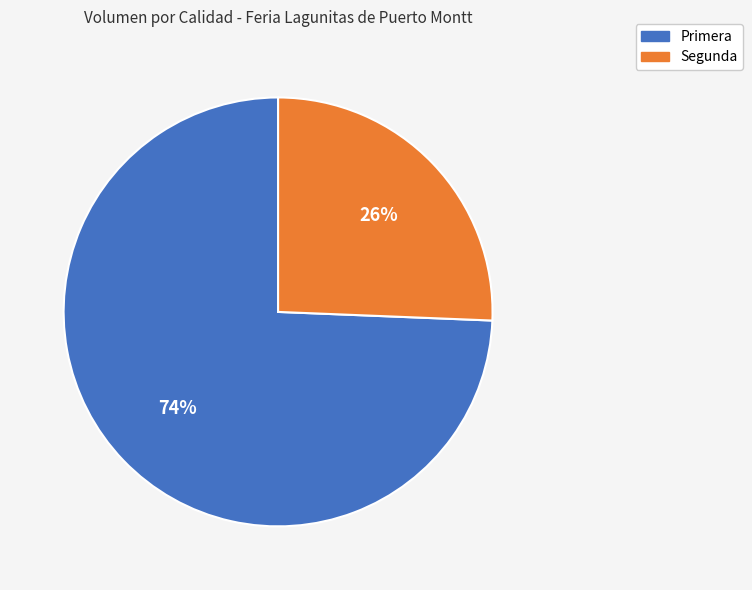

Rank the categories by value from highest to lowest.

Primera, Segunda